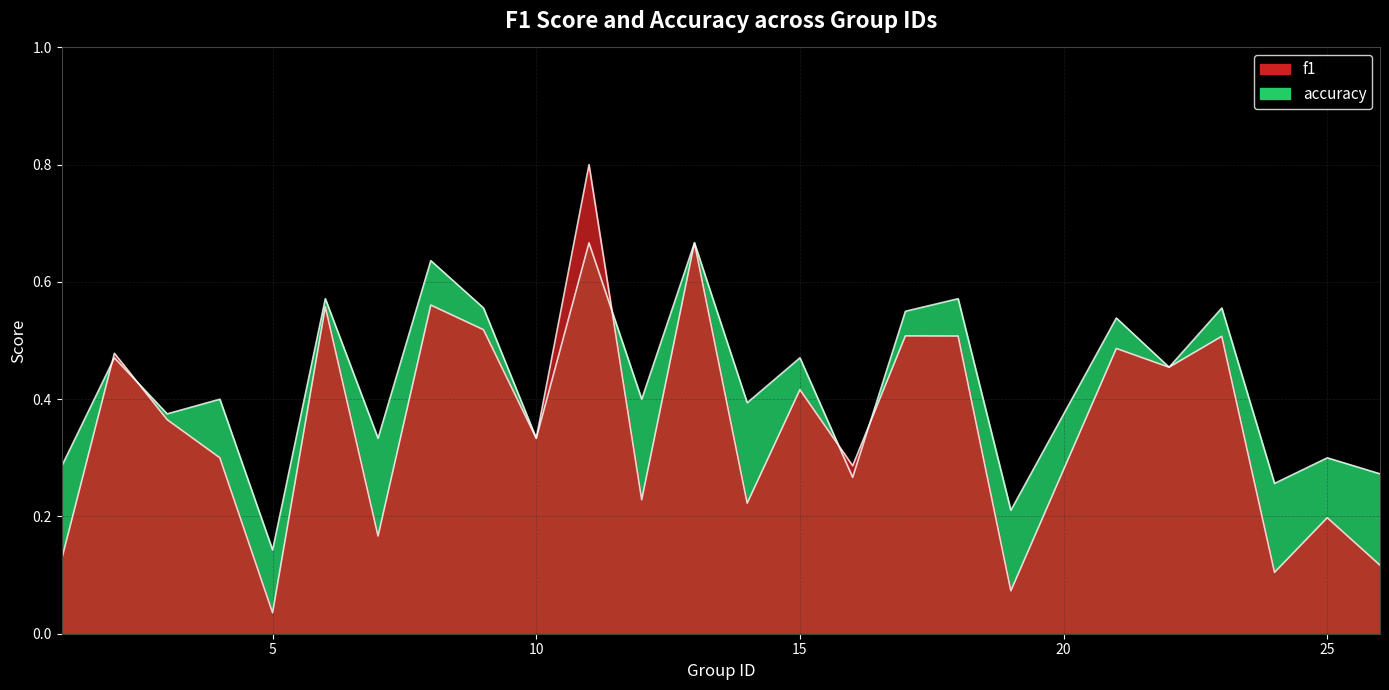

What is the sum of all accuracy values?

10.7